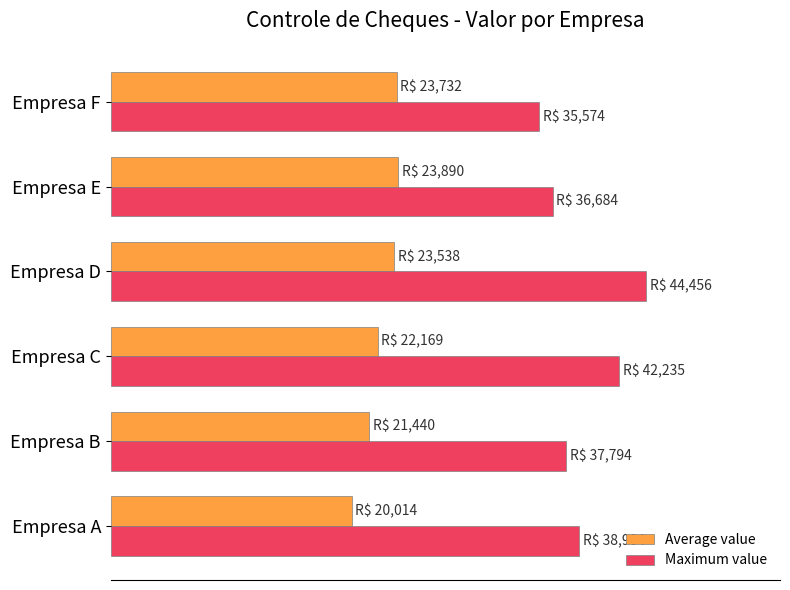

What are all the series names shown in the legend?

Average value, Maximum value